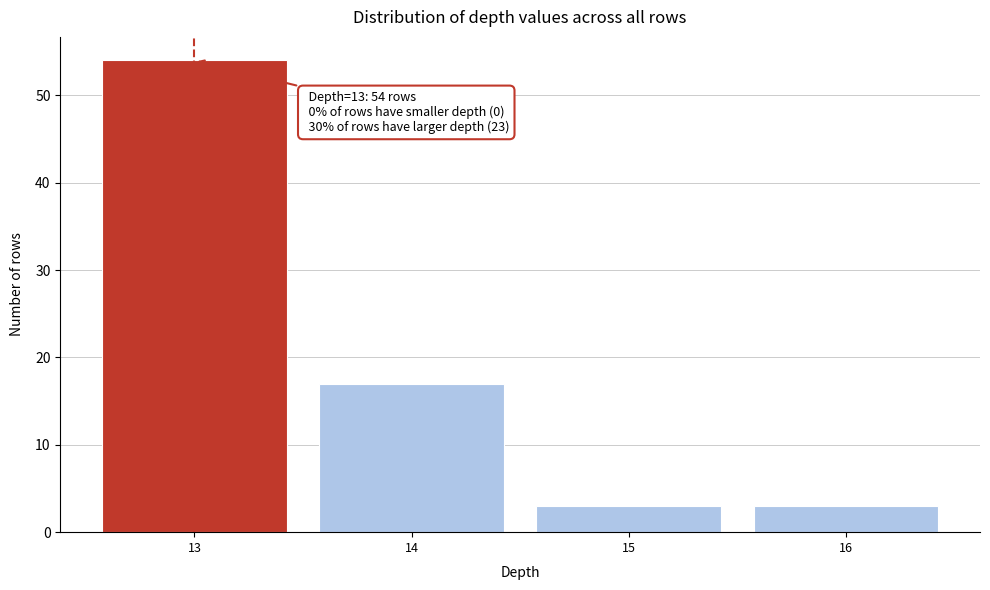

Reading left to right, extract all data points from this chart.

13=54	14=17	15=3	16=3